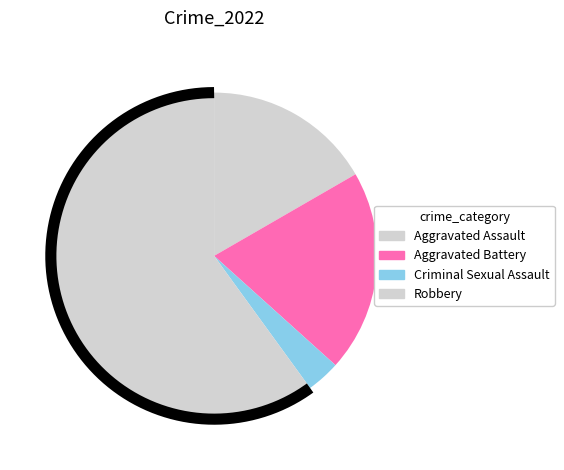

To the nearest percent, what portion does Aggravated Battery represent?

20%